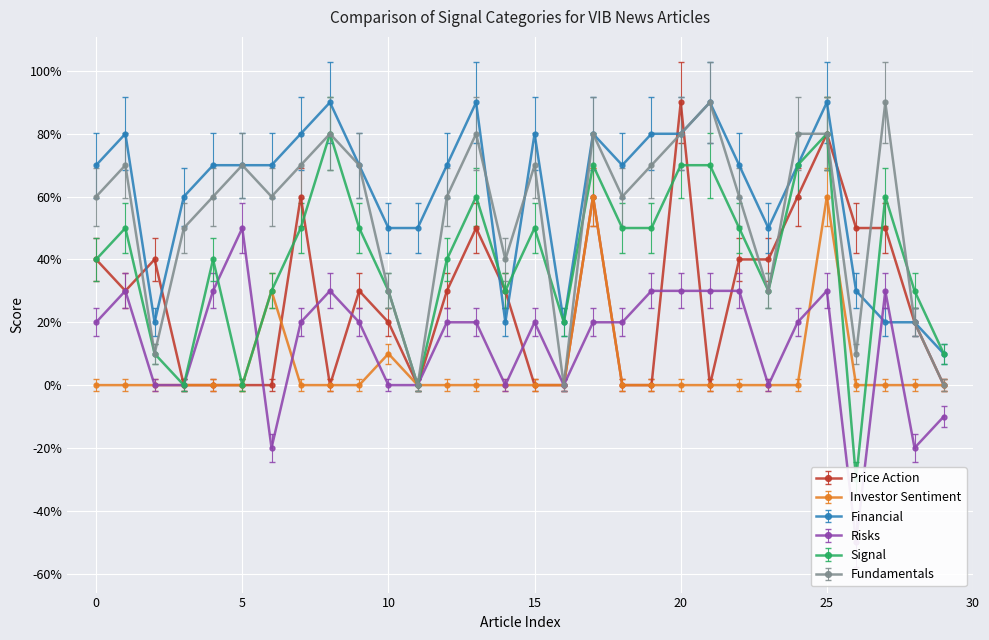

In Price Action, how many points are lower than both neighbors (excluding endpoints)?

4